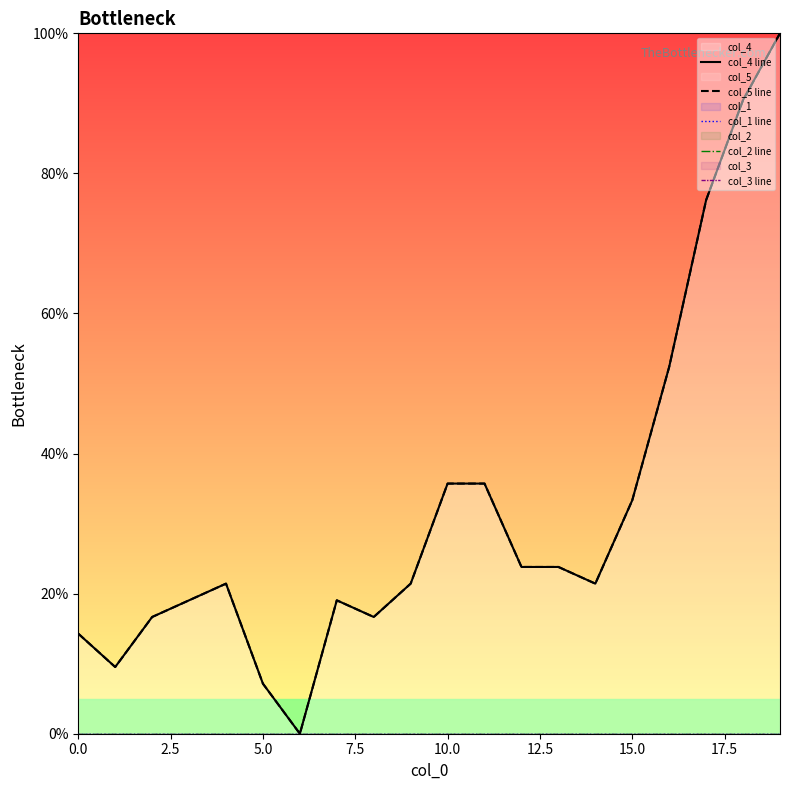

Which series has the widest spread of values?

col_4 line